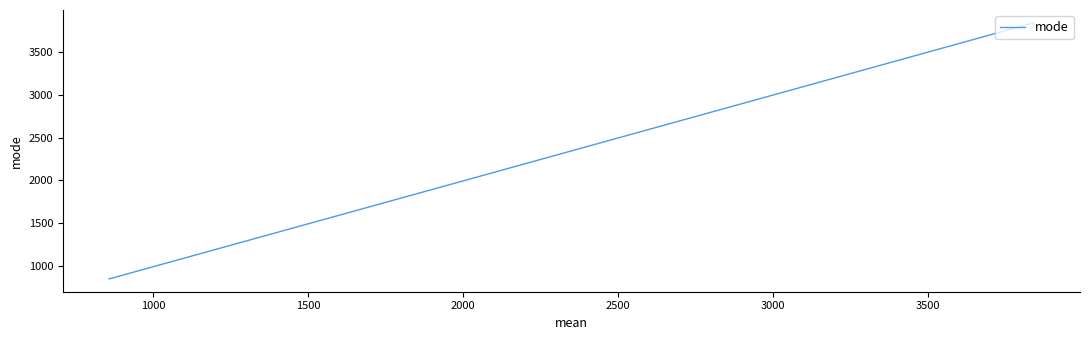

Does the chart display data point markers on the line(s)?

No